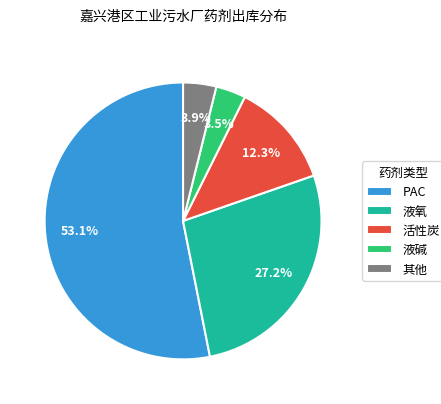

What is the total percentage of PAC and 其他?

57.0%